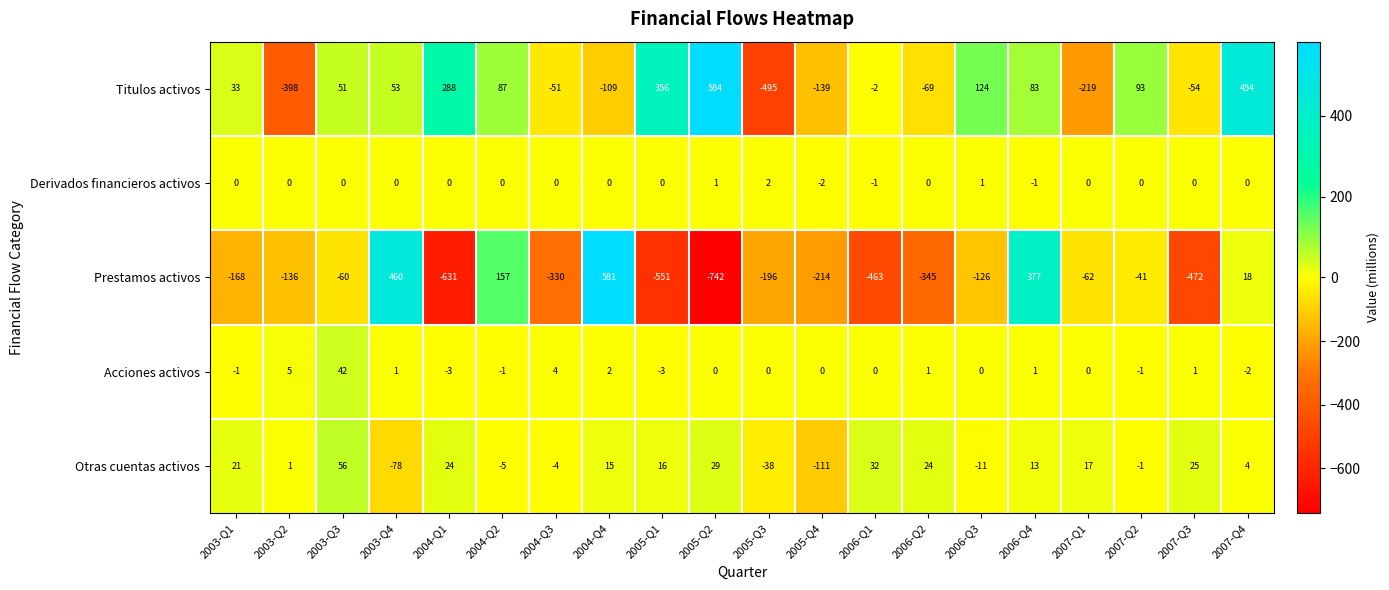

Is it true that Otras cuentas activos equals 5 at 2007-Q1?

False